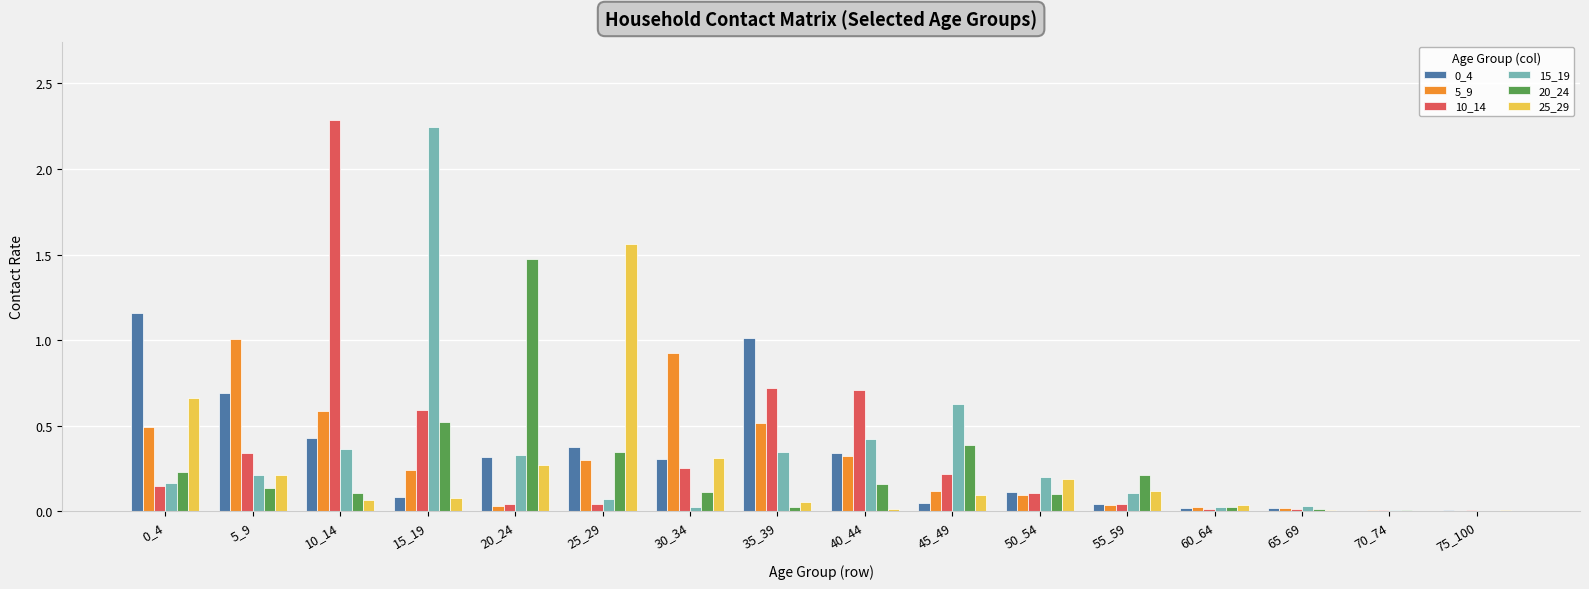

Does the chart contain stacked bars?

No